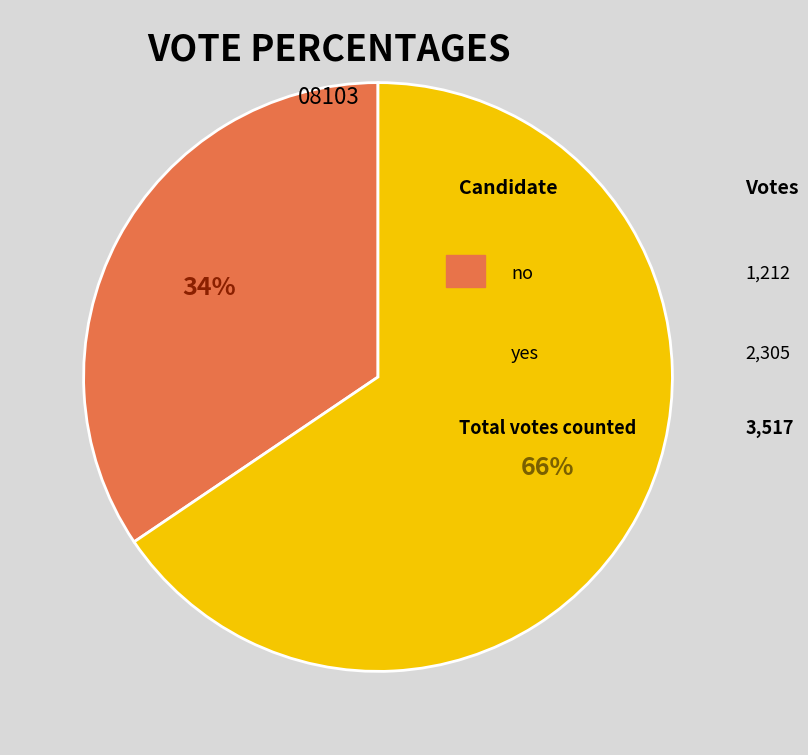

Does any single category account for the majority?

Yes